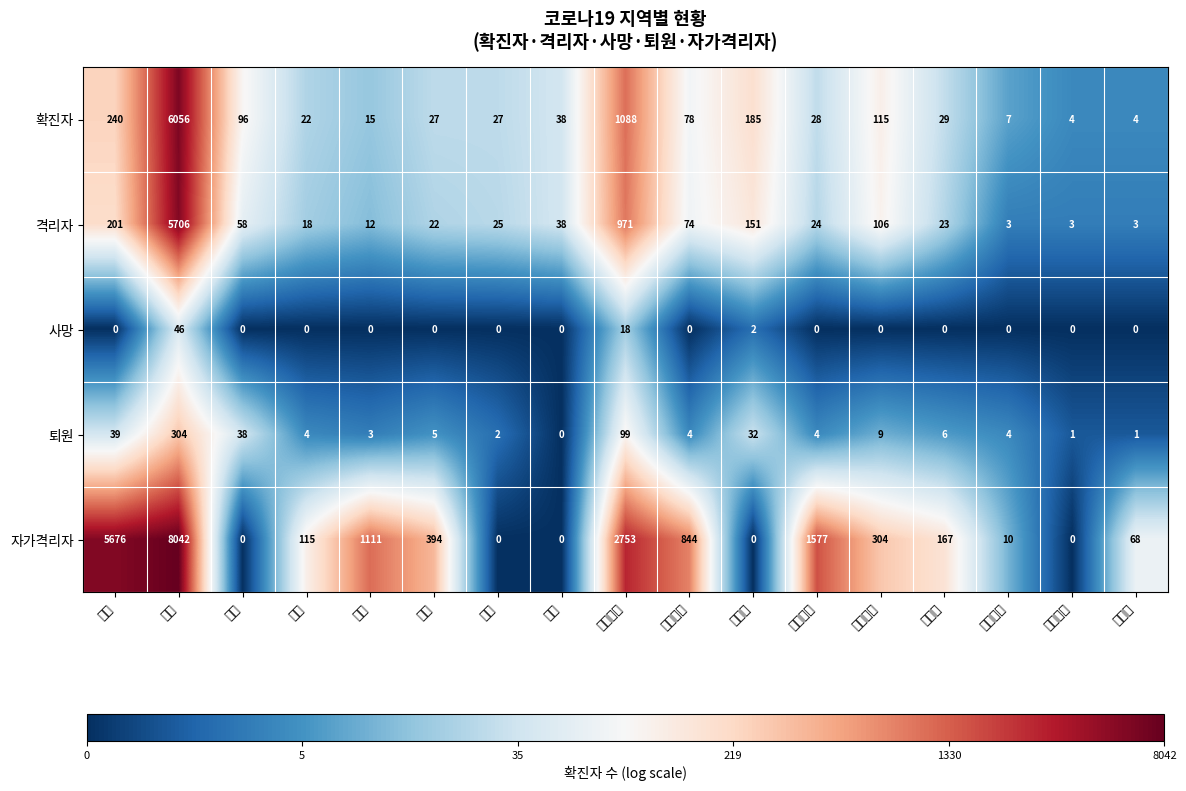

The 자가격리자 series shows 72 at 강원도. True or false?

False